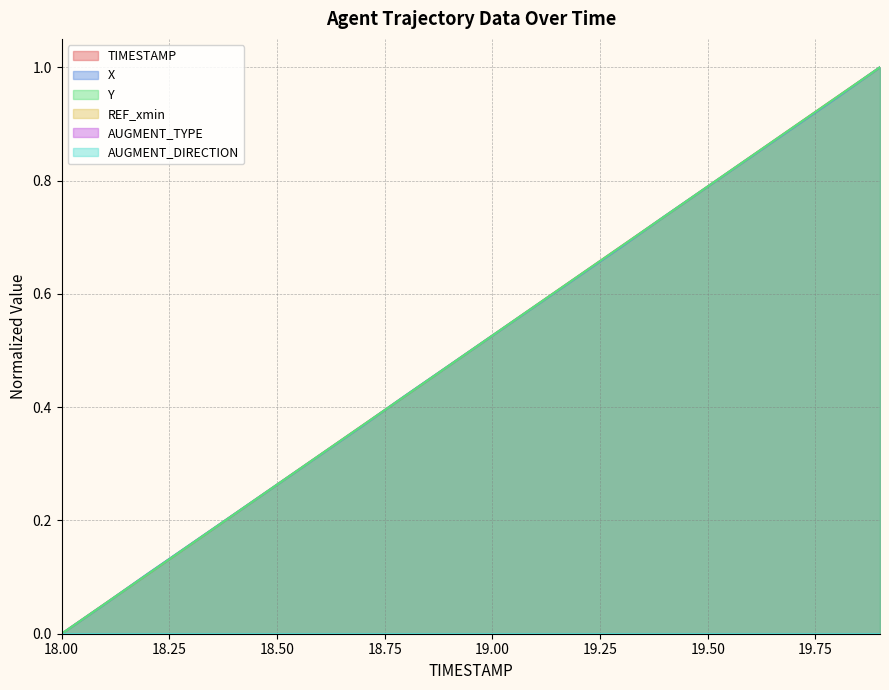

What value does the Y series have at 19.1?

0.6